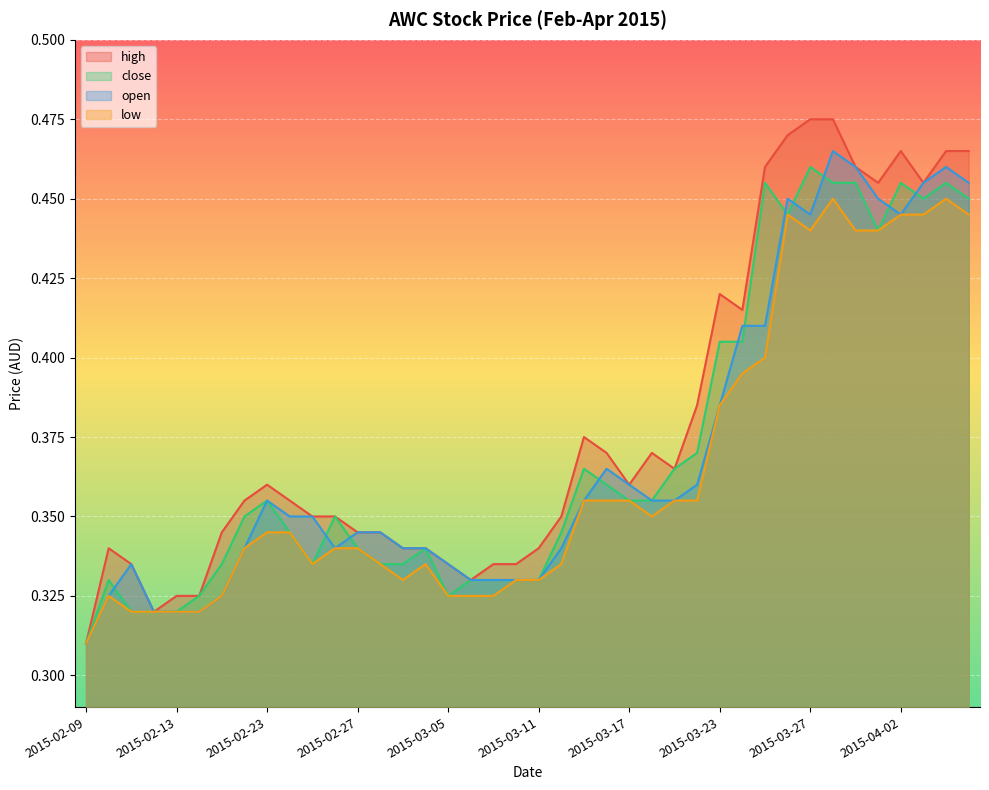

At which category is the sum across all series the highest?

2015-03-30